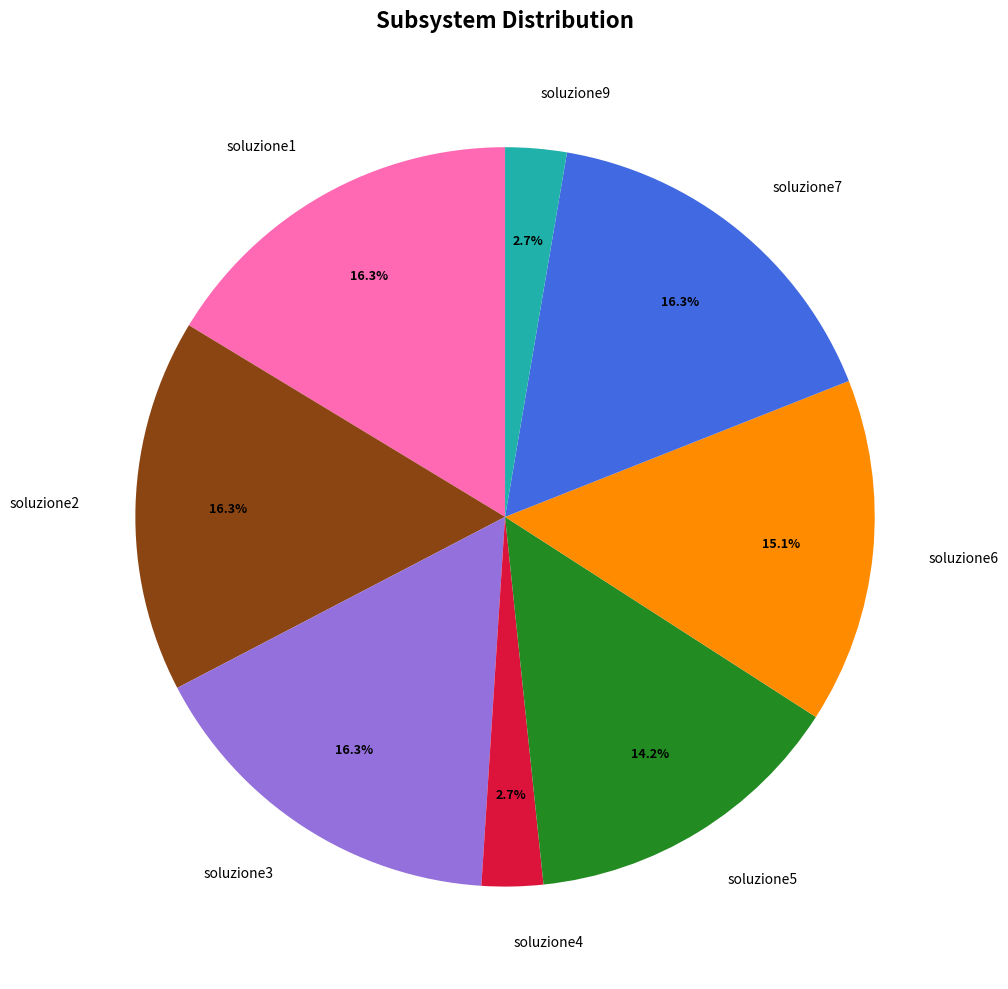

To the nearest percent, what is the combined percentage of soluzione6 and soluzione4?

18%